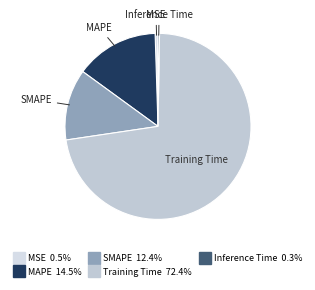

Is it true that SMAPE is 12% of the pie?

True